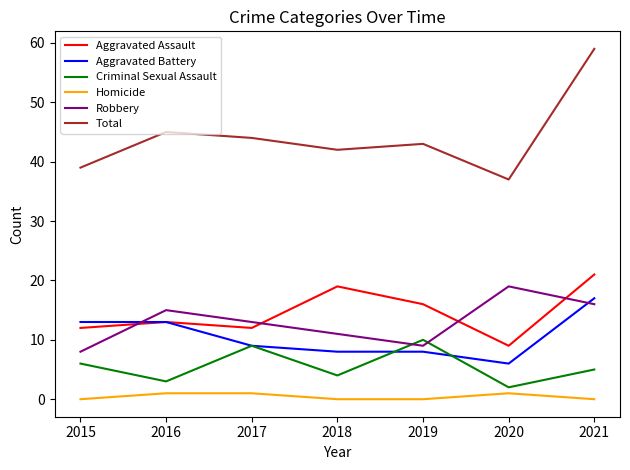

Which series has the largest range (max minus min)?

Total